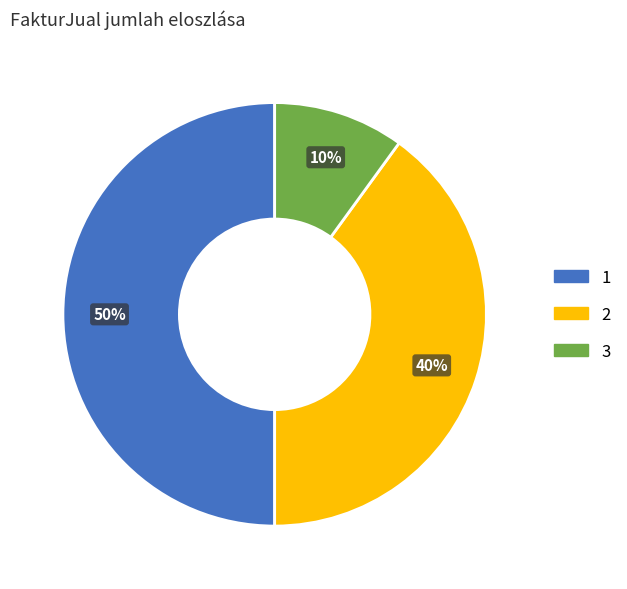

Do 1 and 2 together represent more than half of the pie?

Yes